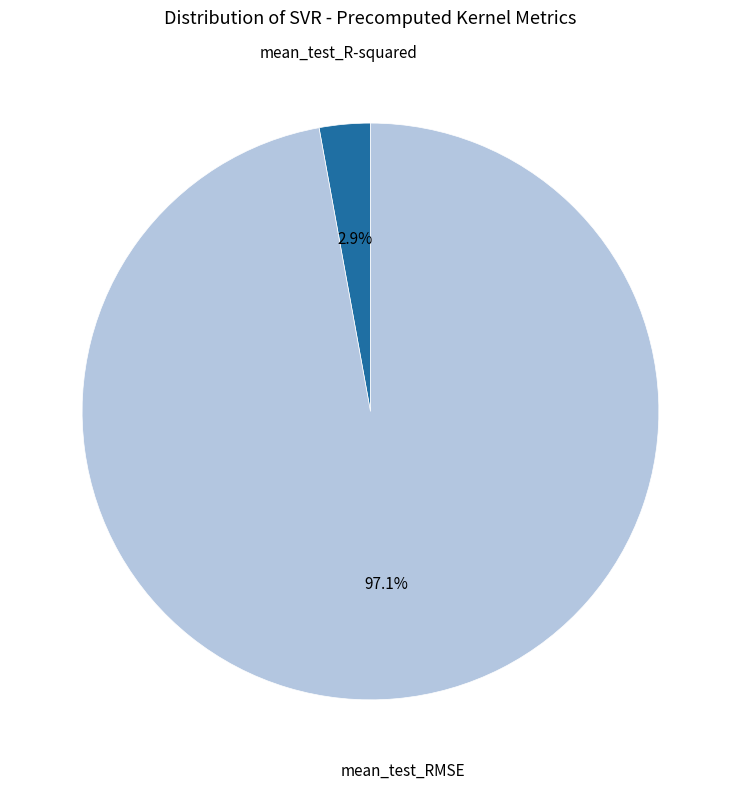

Does mean_test_RMSE represent more than half of the total?

Yes